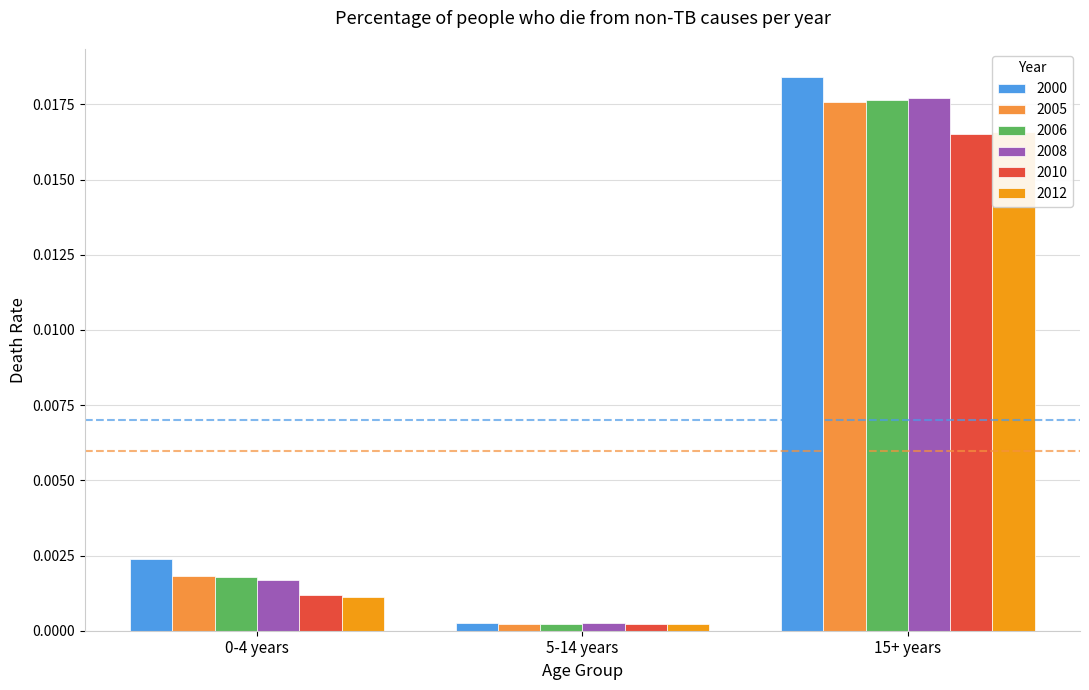

The 2010 series shows 0.0 at 5-14 years. True or false?

False